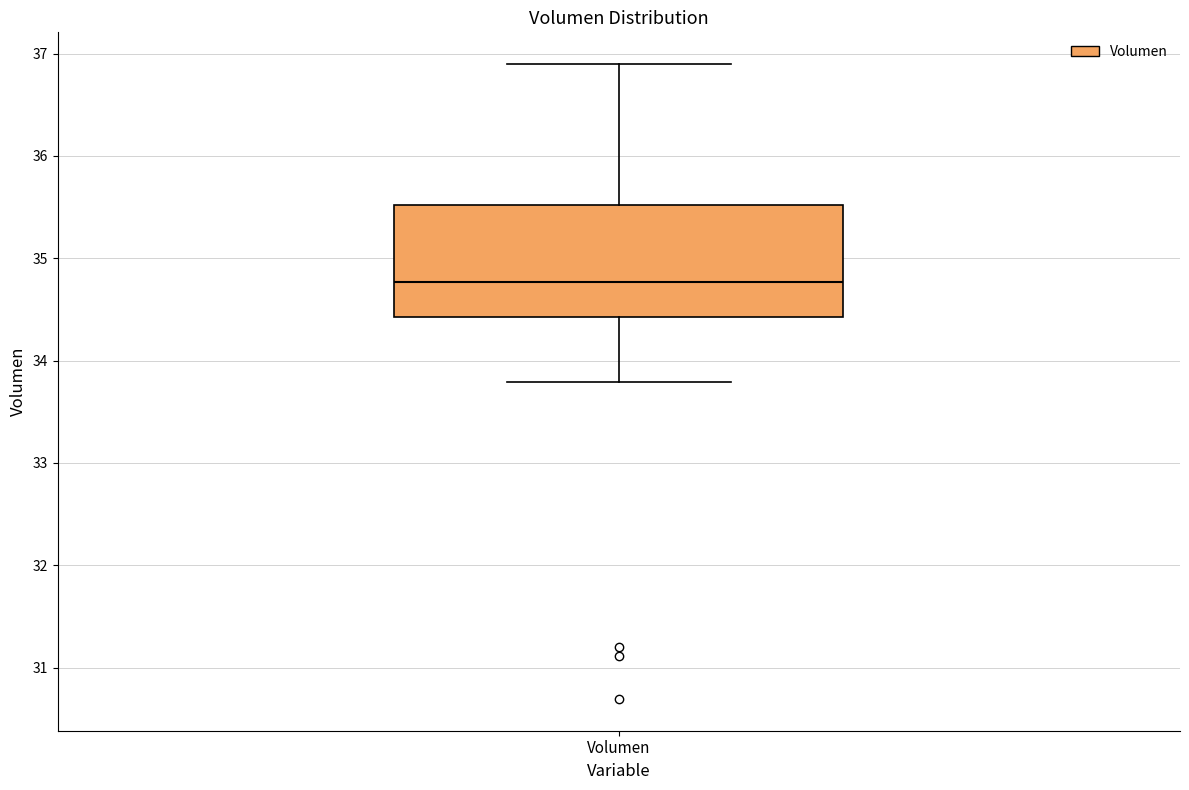

Where does the lower whisker of the box for Volumen end on the y-axis? The values are not printed on the chart, so give them approximately, as read against the axis.

33.8